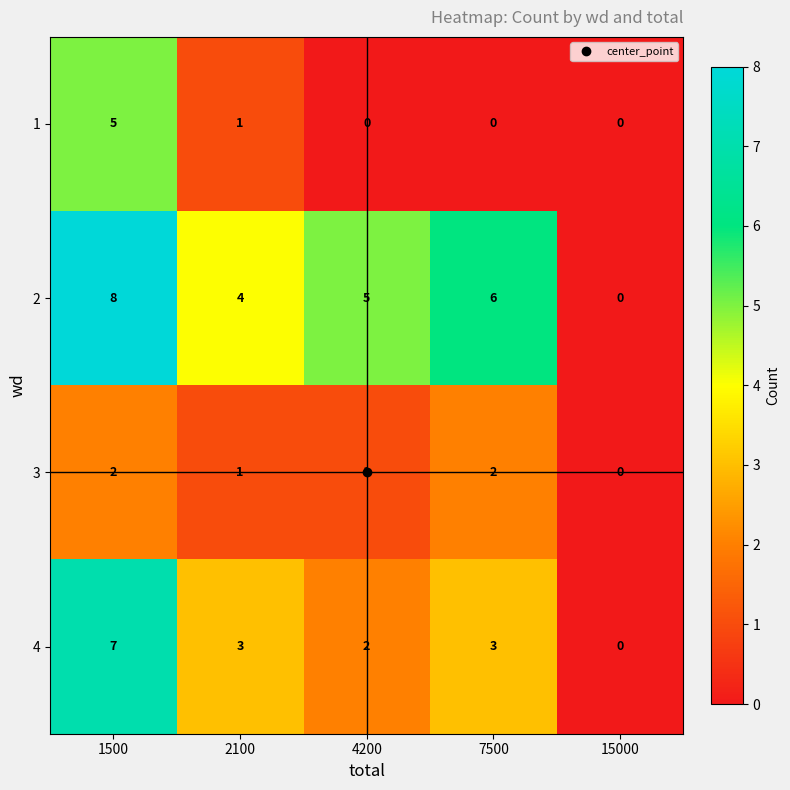

Count the number of categories in the chart.

5